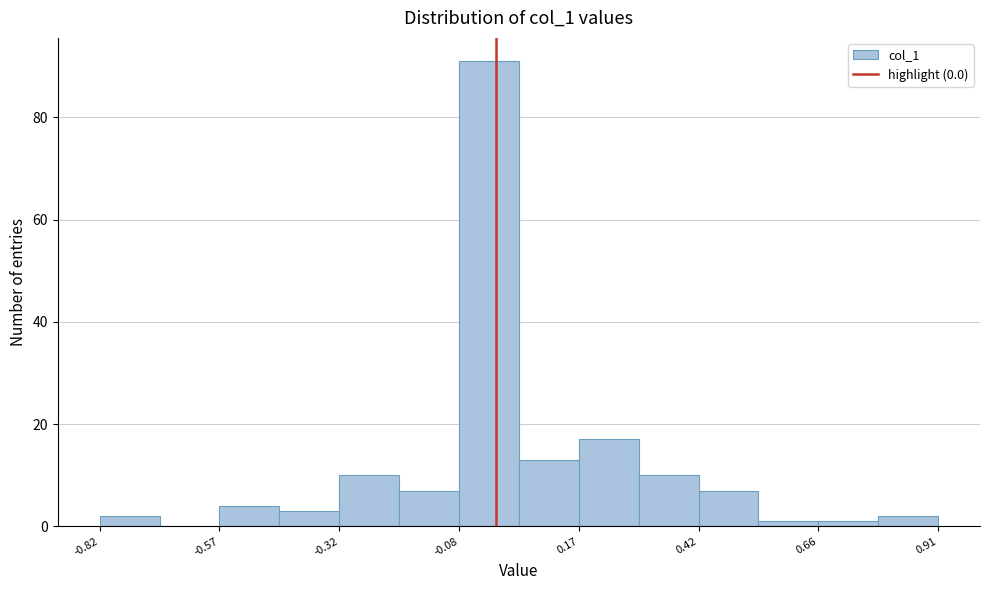

Around what value on the x-axis is the tallest bar? Give the approximate position of its centre, as read against the axis.

0.00